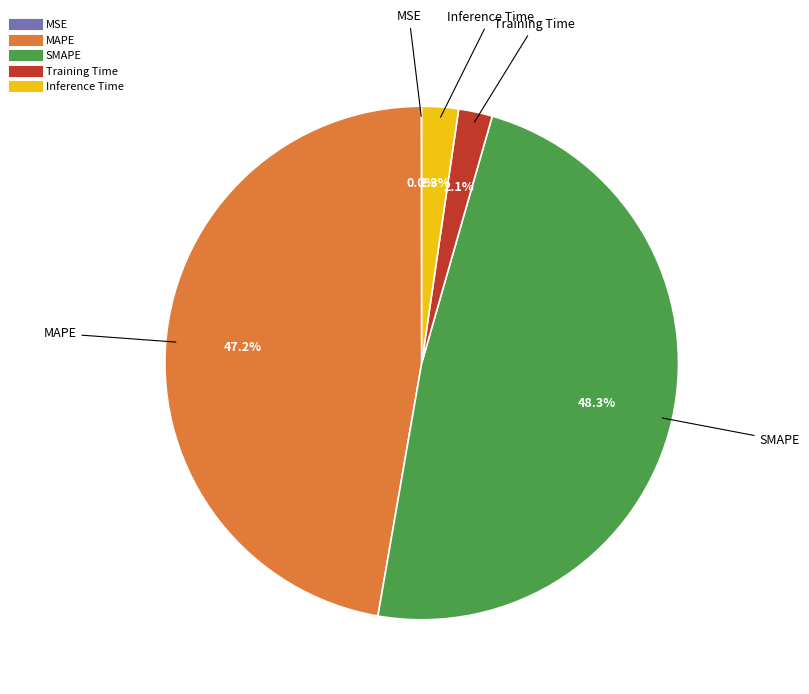

Between MAPE and SMAPE, which is larger?

SMAPE